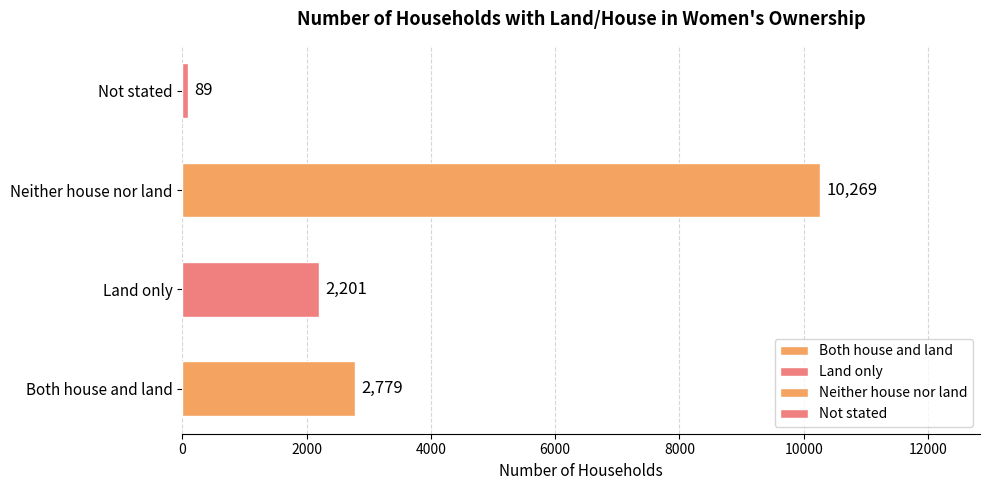

List the labels in order of value, smallest first.

Not stated, Land only, Both house and land, Neither house nor land